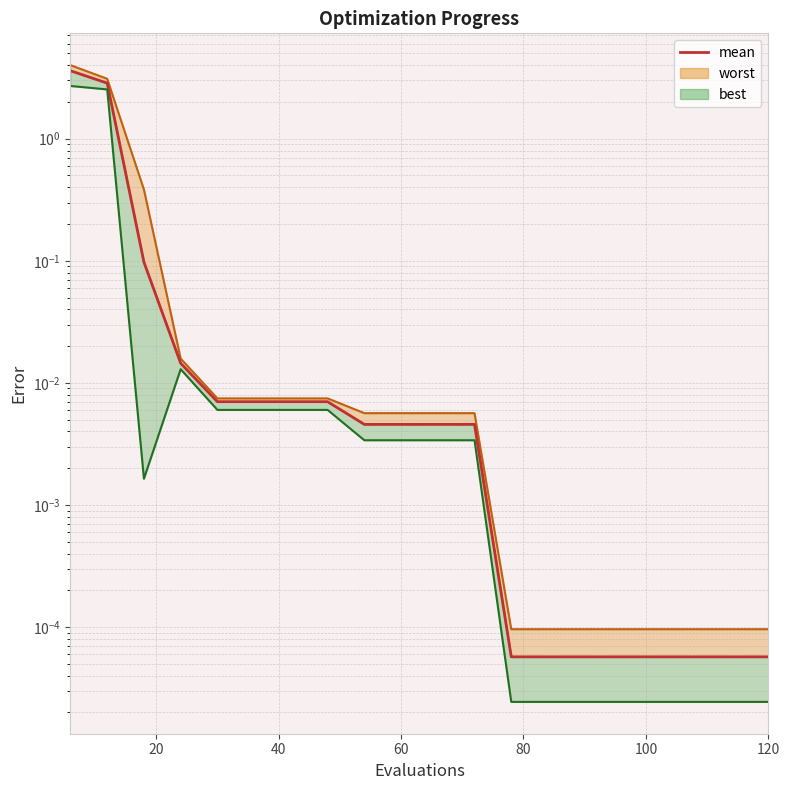

What is the difference between the maximum and minimum values?

3.6